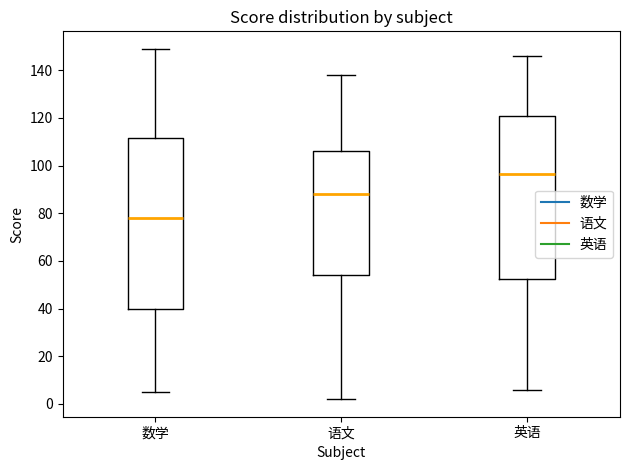

Reading left to right, transcribe this box plot: for each box, give where its median line is, the range the box spans, and where its two whiskers end, as read against the y-axis. The values are not printed on the chart, so give them approximately, as read against the axis.

数学: median 78, box 40 to 112, whiskers 6 to 150
语文: median 88, box 54 to 106, whiskers 2 to 138
英语: median 96, box 52 to 120, whiskers 6 to 146